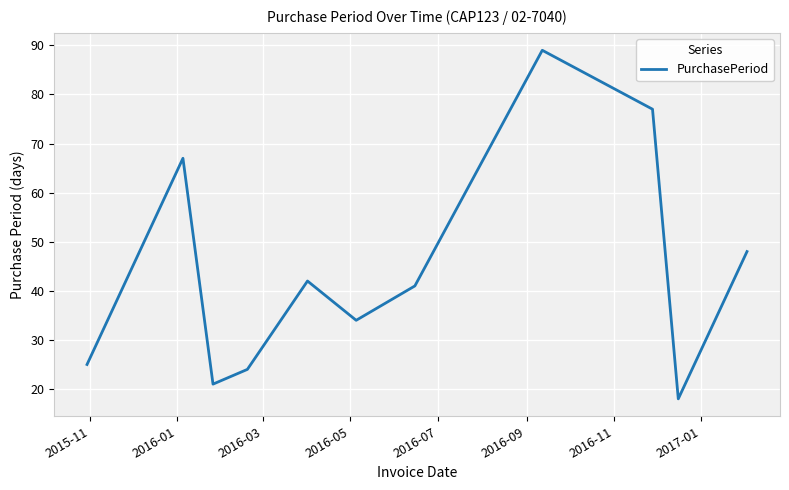

What is the difference between the maximum and minimum values?

71